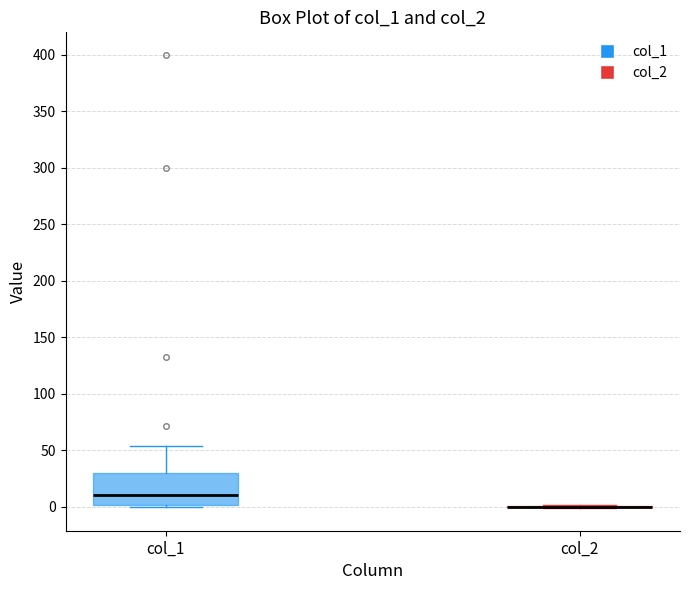

Comparing the boxes themselves (not the whiskers), which one is the tallest?

col_1